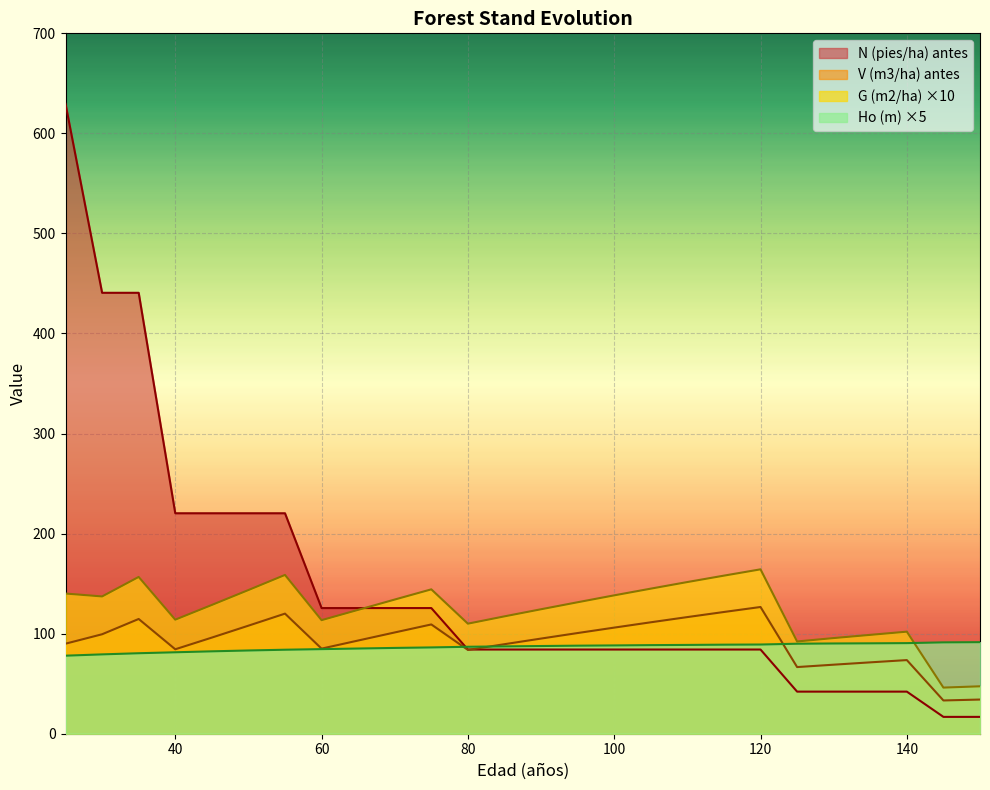

What is the total value across all series at 135?

302.6